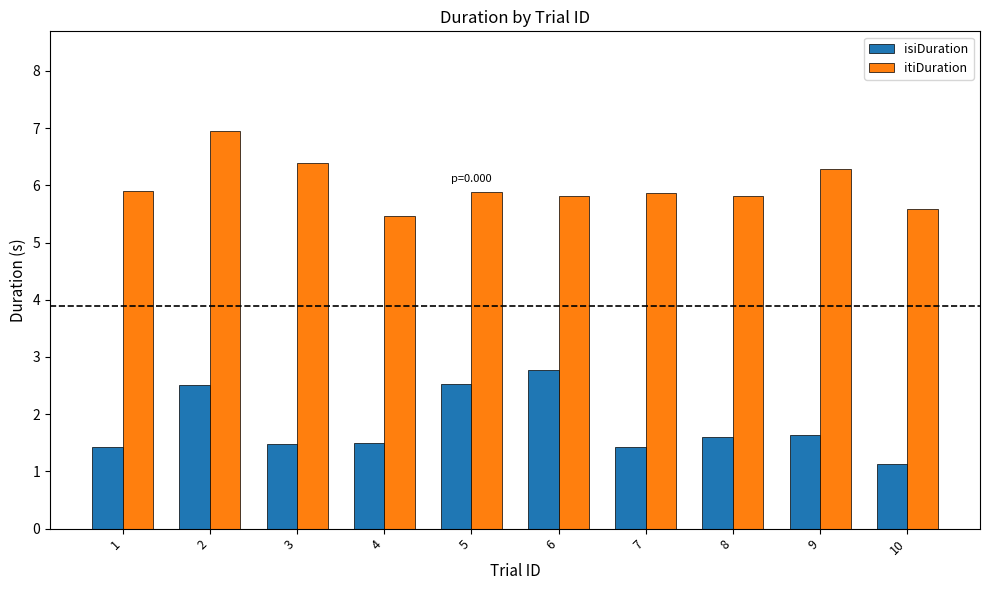

Is the value of itiDuration at 9 greater than the value of isiDuration at 6?

Yes